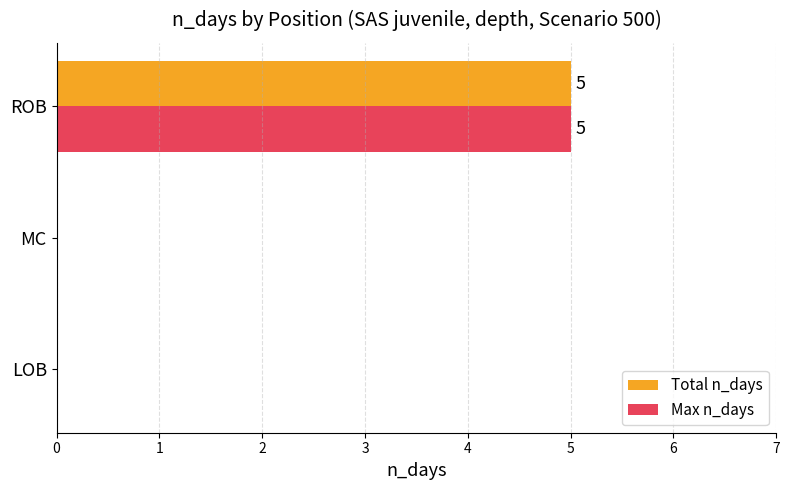

True or false: Max n_days has a value of 0 at LOB.

True